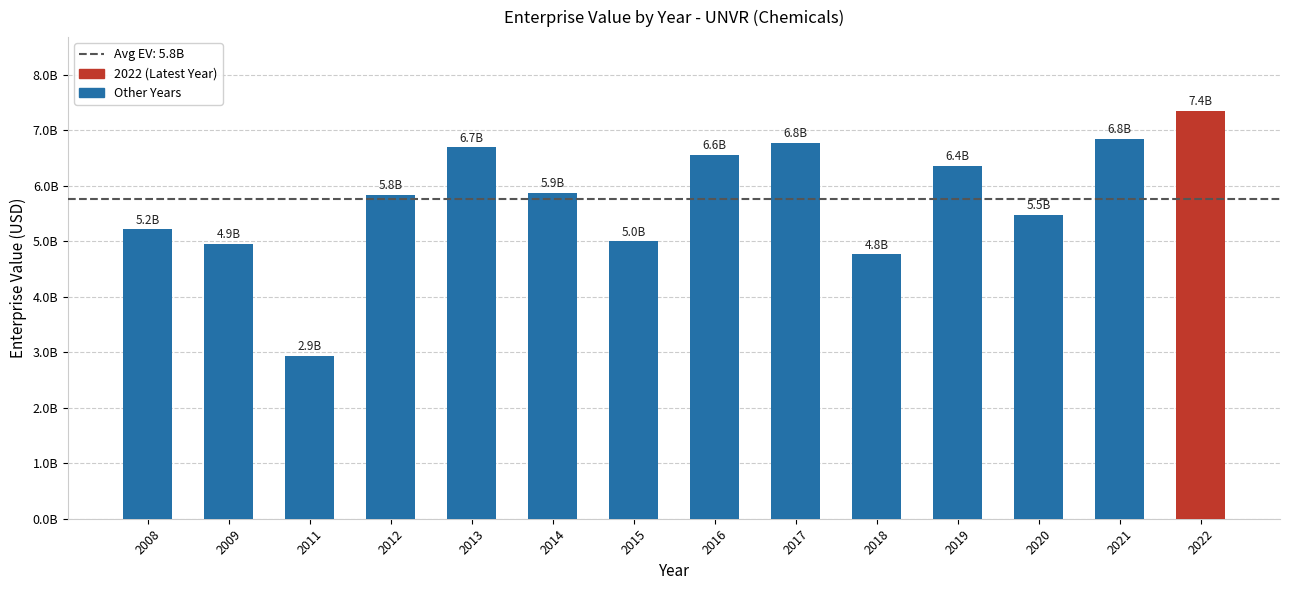

At which category does the chart reach its peak across all series?

2022